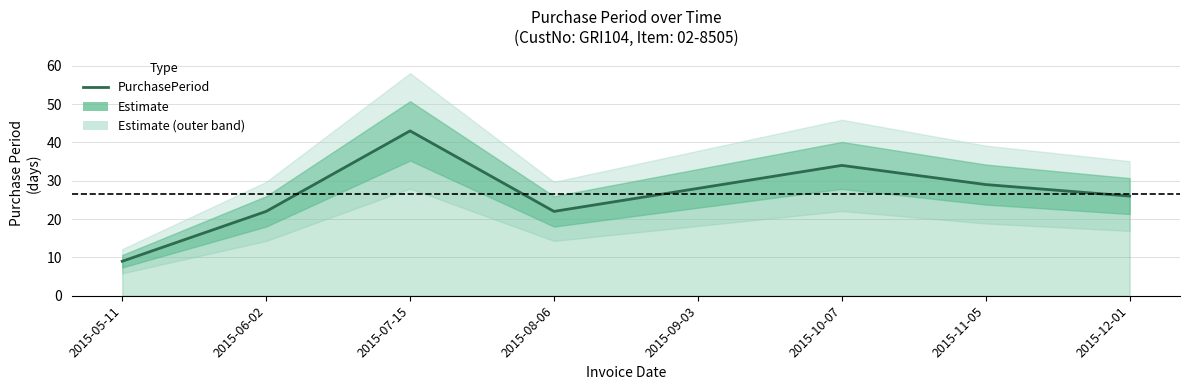

The value at 2015-11-05 is 9. True or false?

False